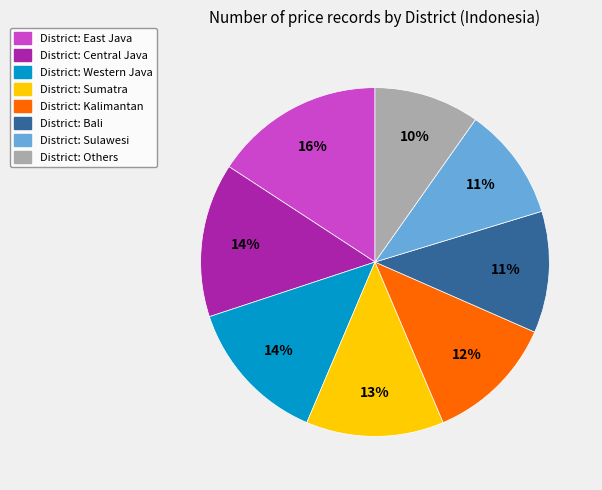

To the nearest percent, what is the average slice percentage?

12%